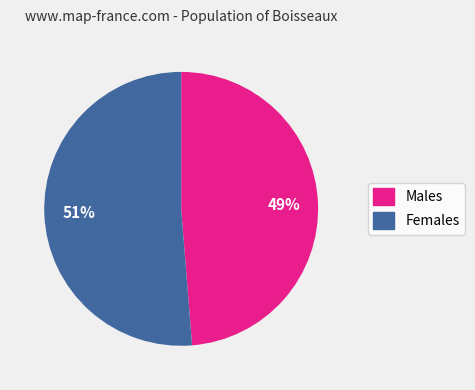

Is there a majority slice in this chart?

Yes